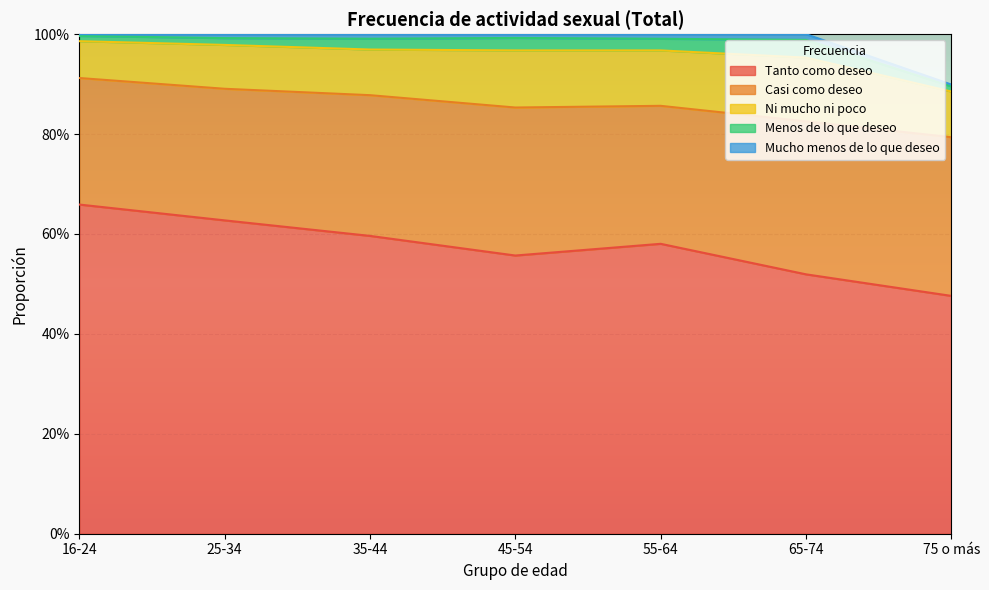

What is the label of the 6th point from the left?

65-74